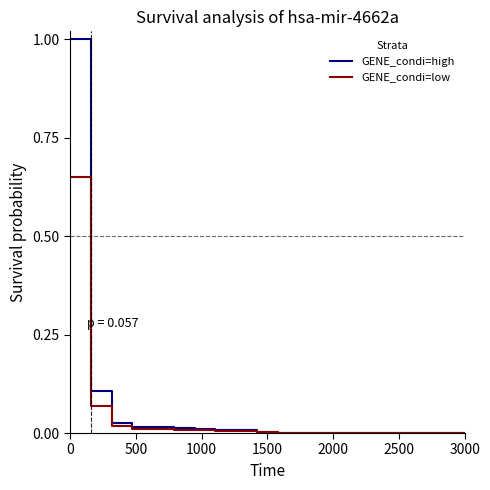

What is the maximum value shown in the chart?

1.0